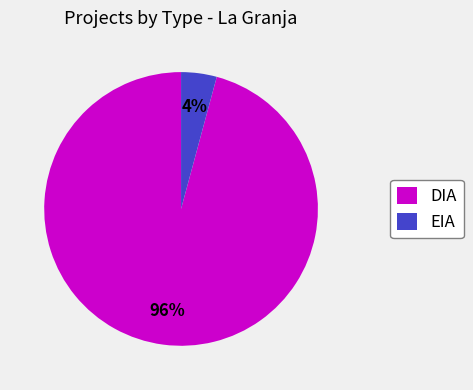

Which has a higher value, DIA or EIA?

DIA